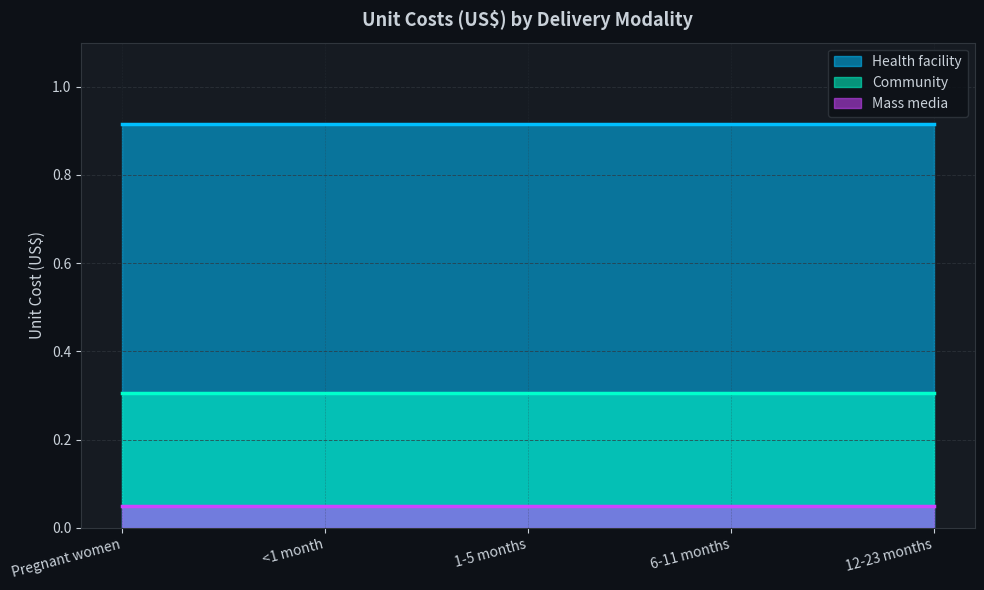

True or false: Community and Mass media intersect in this chart.

False